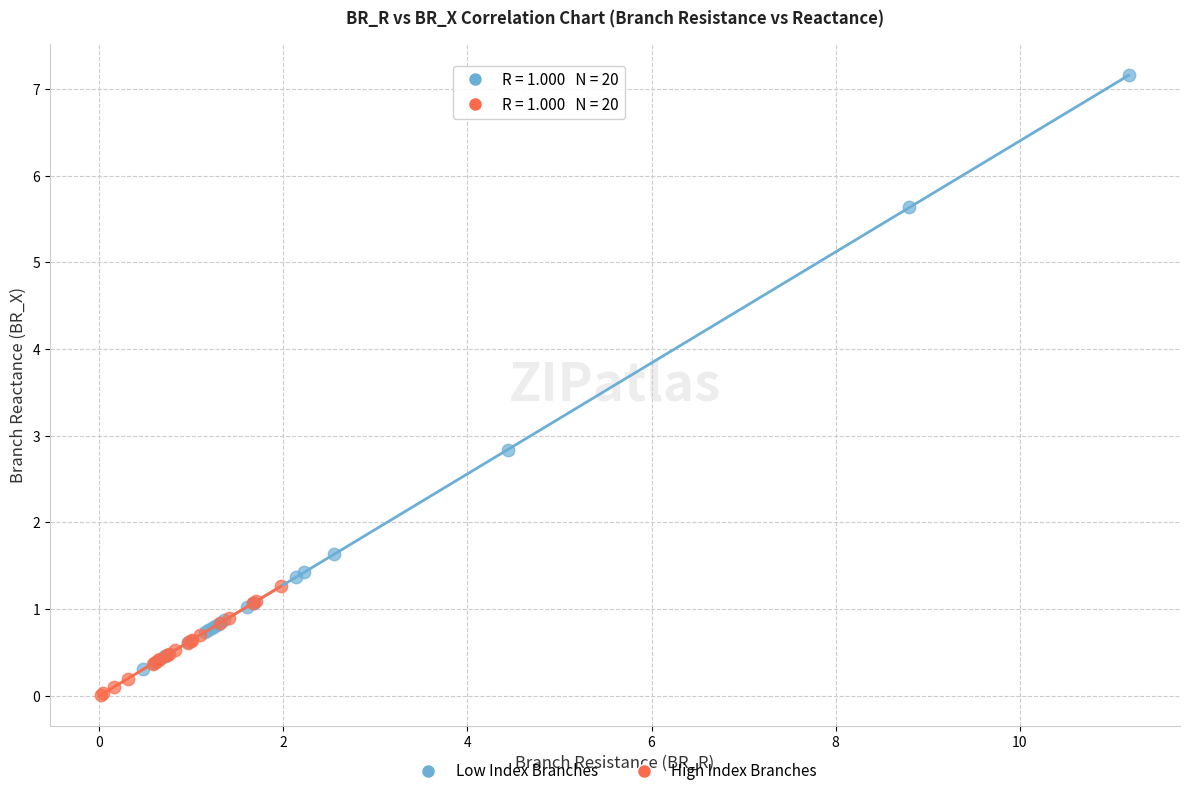

What are all the series names shown in the legend?

Low Index Branches, High Index Branches